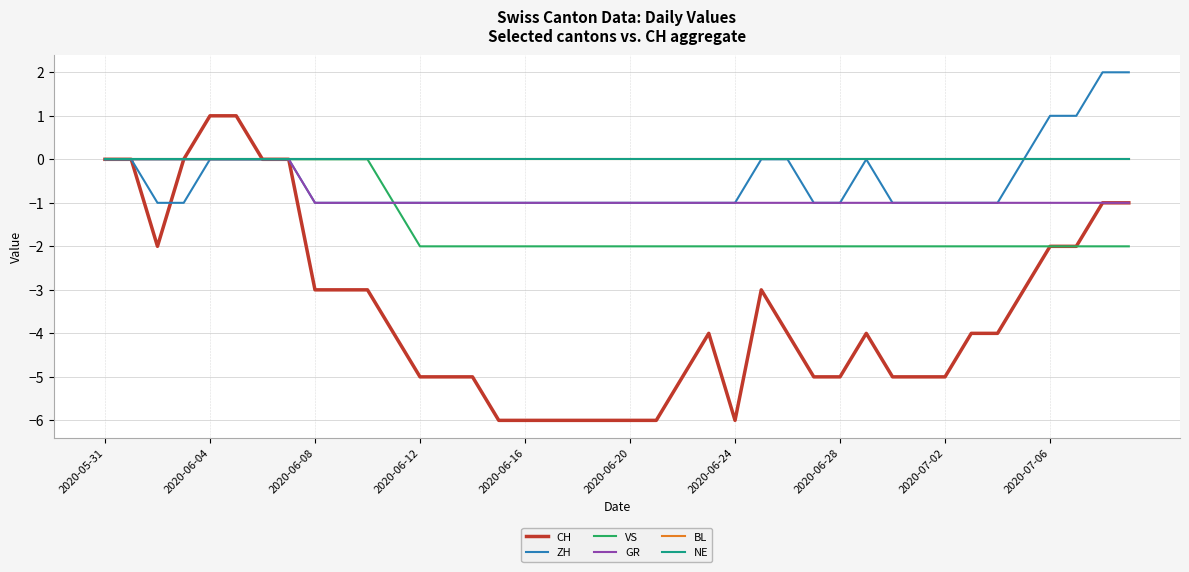

Does the chart display data point markers on the line(s)?

No